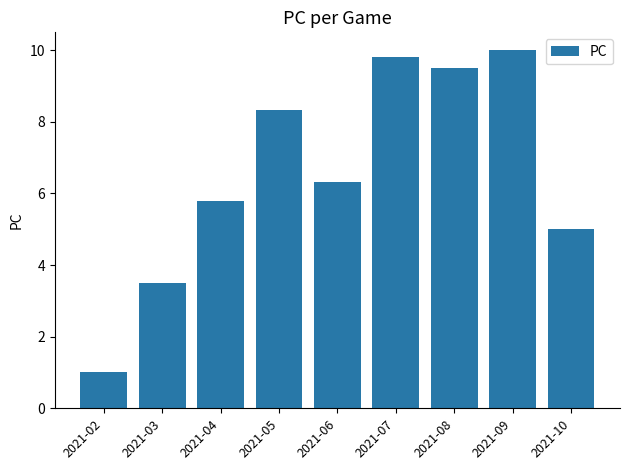

What is the value of the 2nd bar from the left?

3.5